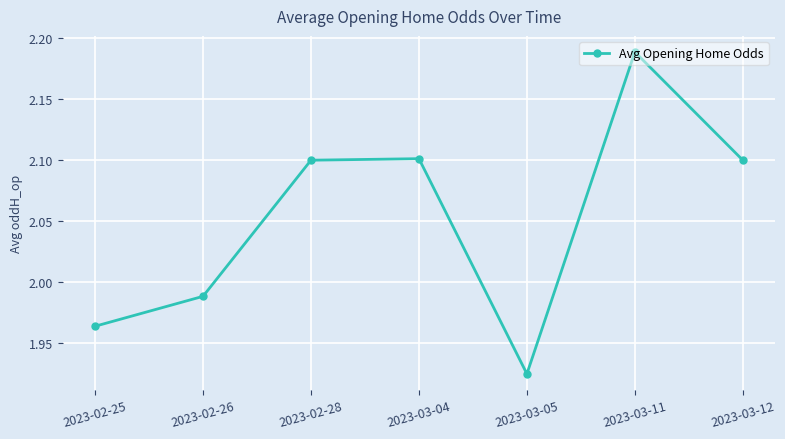

How many lines are shown in the chart?

1